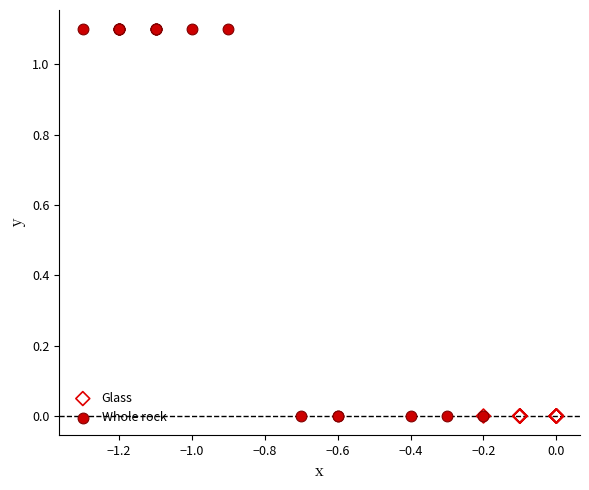

Which series contains the highest Y value?

Whole rock